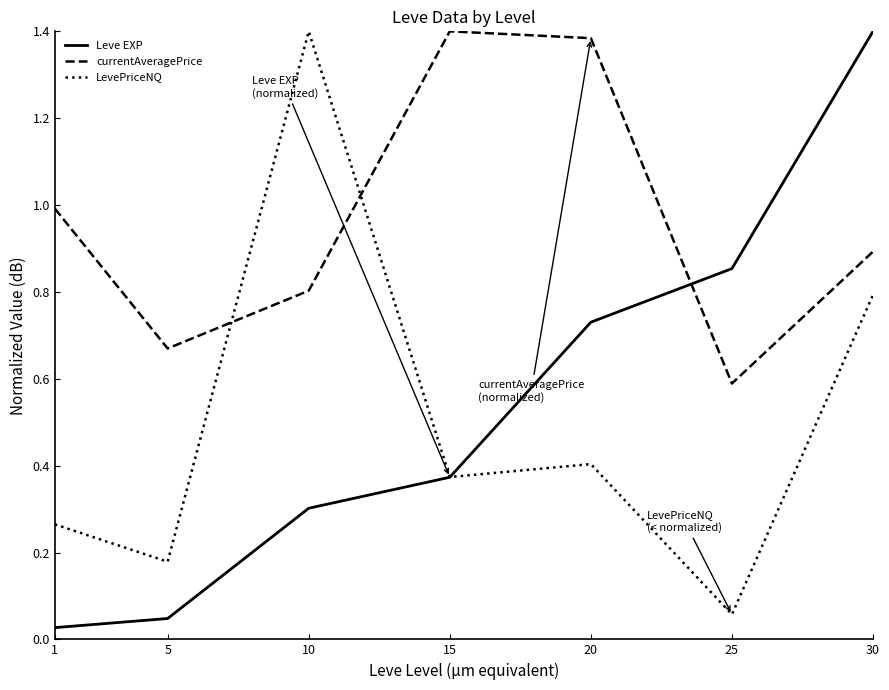

What are all the series names shown in the legend?

Leve EXP, currentAveragePrice, LevePriceNQ